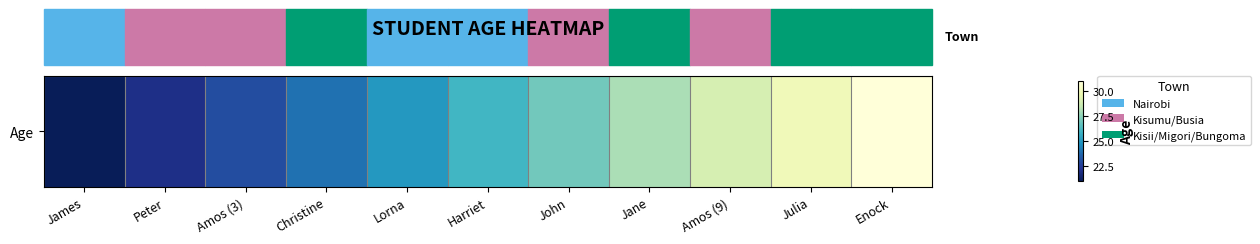

List the labels in order of value, smallest first.

James, Peter, Amos (3), Christine, Lorna, Harriet, John, Jane, Amos (9), Julia, Enock